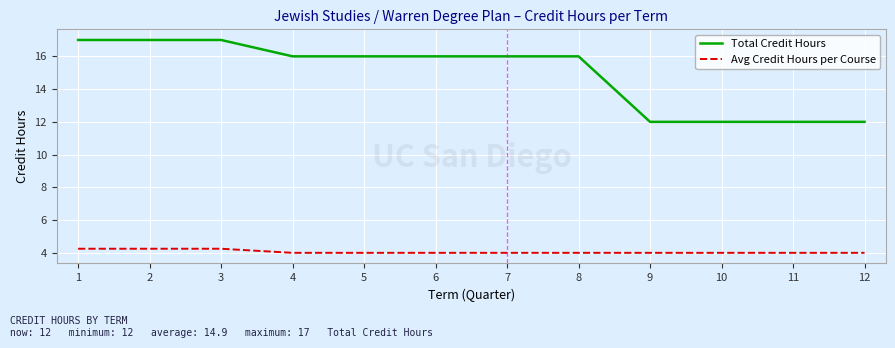

Which series has the largest total across all categories?

Total Credit Hours